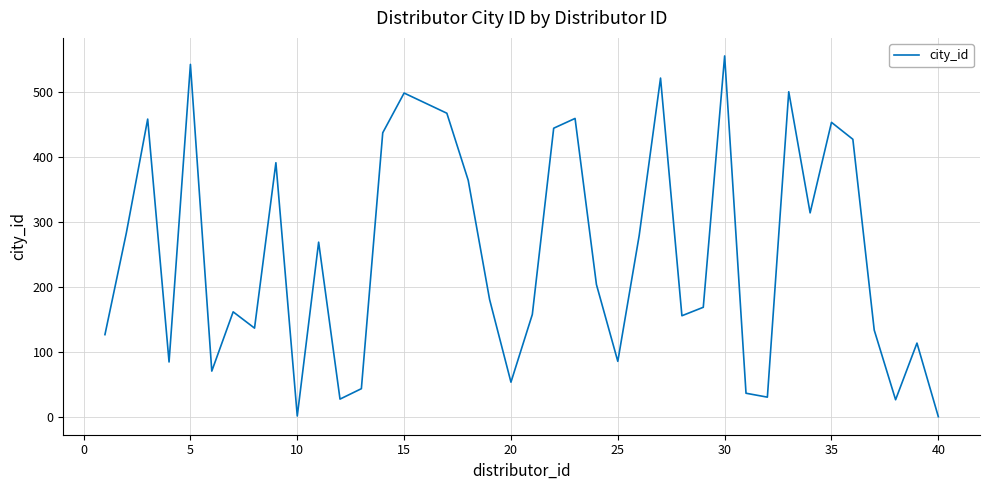

What is the greatest value displayed?

555